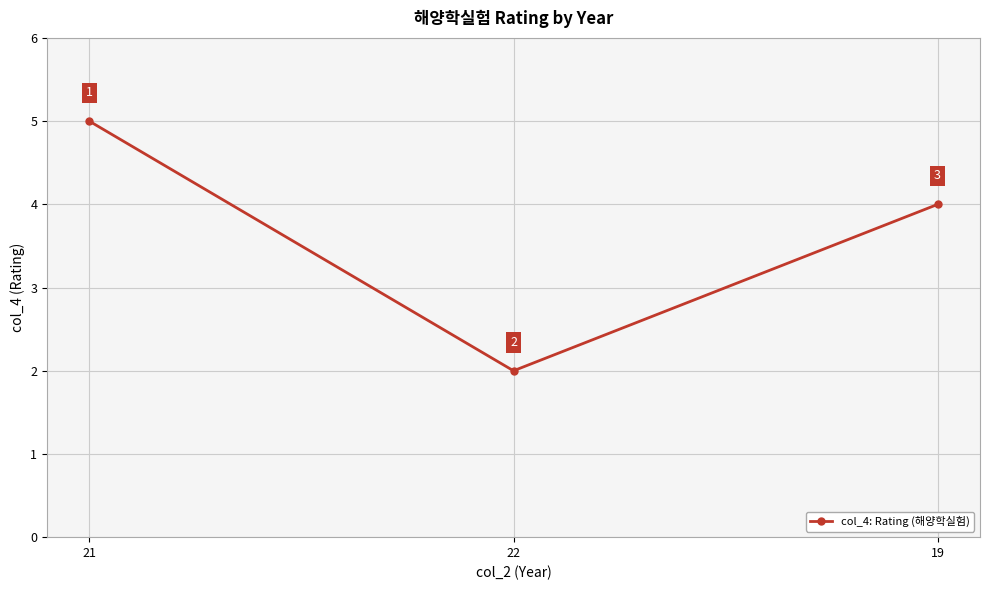

Count the number of data series in this chart.

1